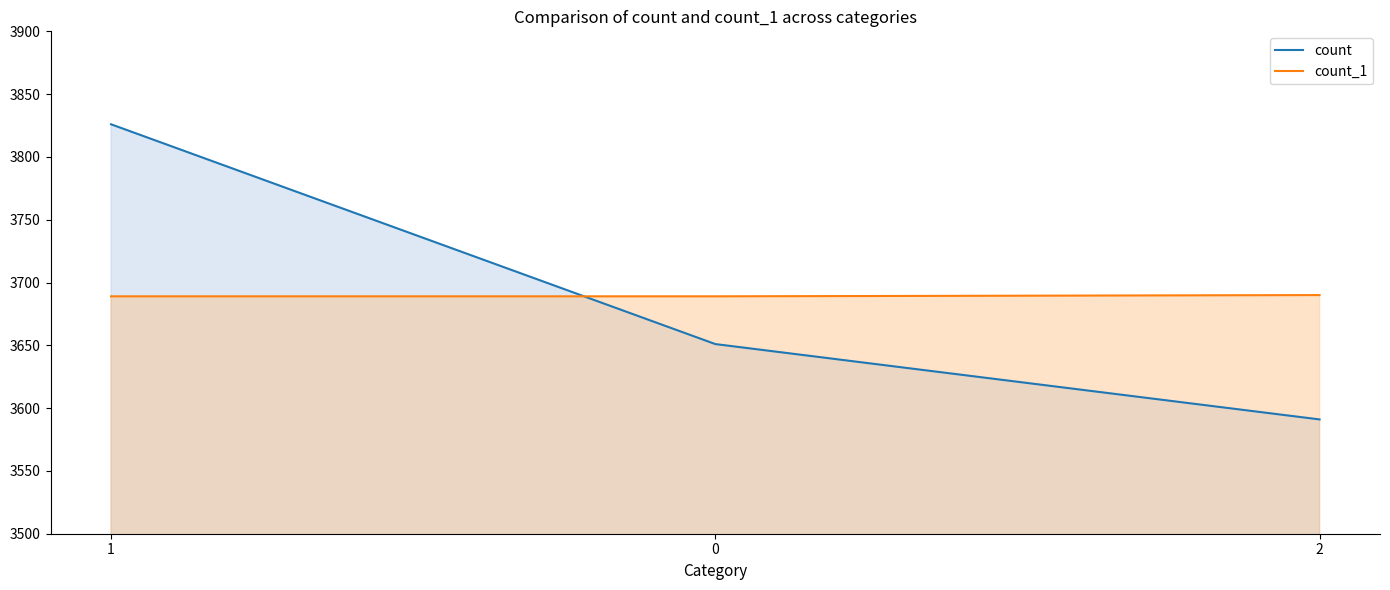

Reading left to right, transcribe all the data shown in this chart.

count: 1=3826	0=3651	2=3591
count_1: 1=3689	0=3689	2=3690